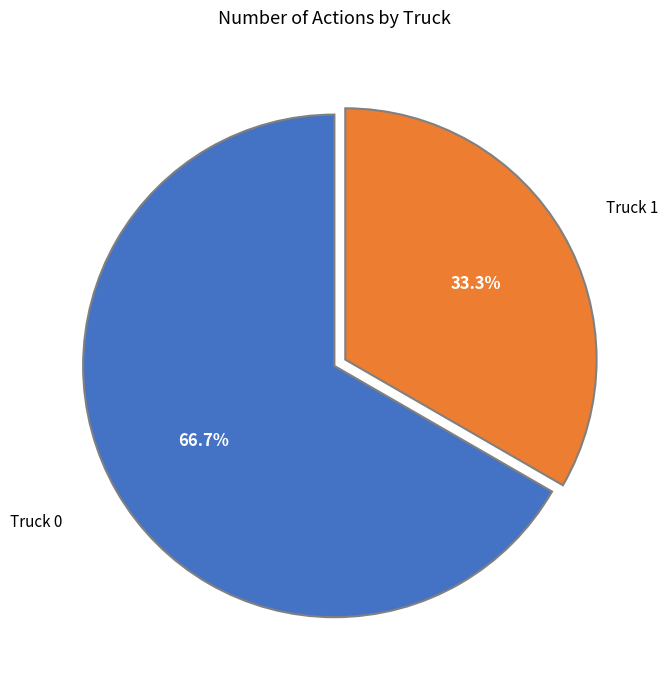

Which has a higher value, Truck 1 or Truck 0?

Truck 0